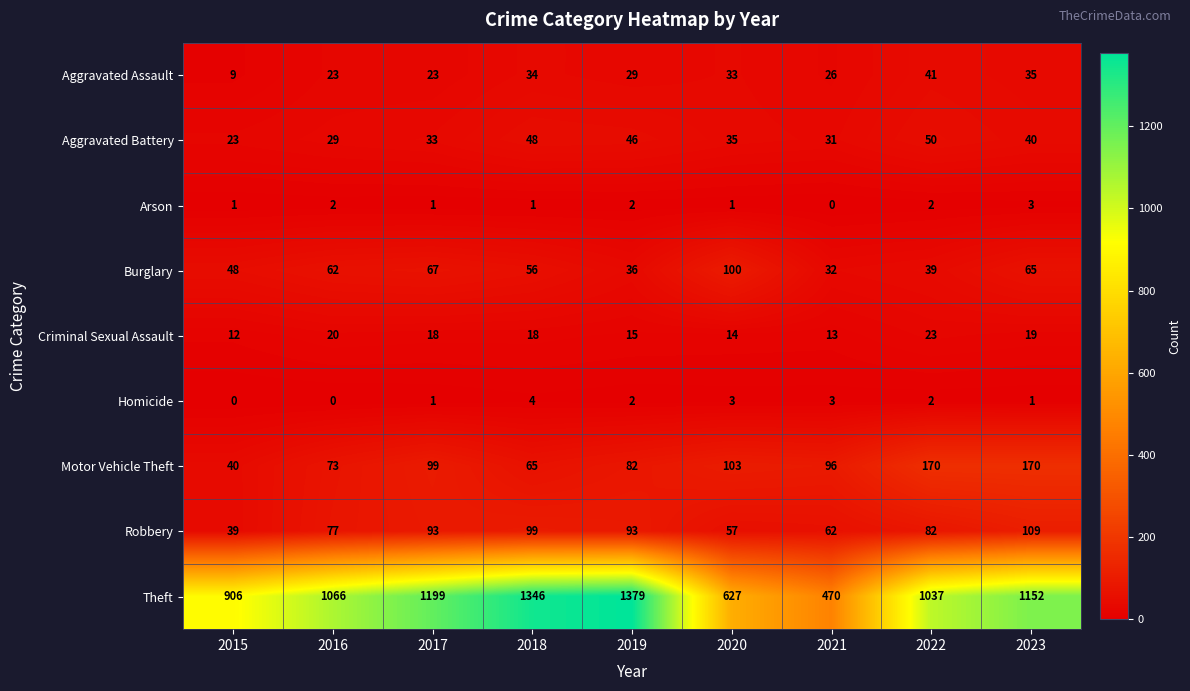

What is the difference between the second highest and second lowest values in the Criminal Sexual Assault series?

7